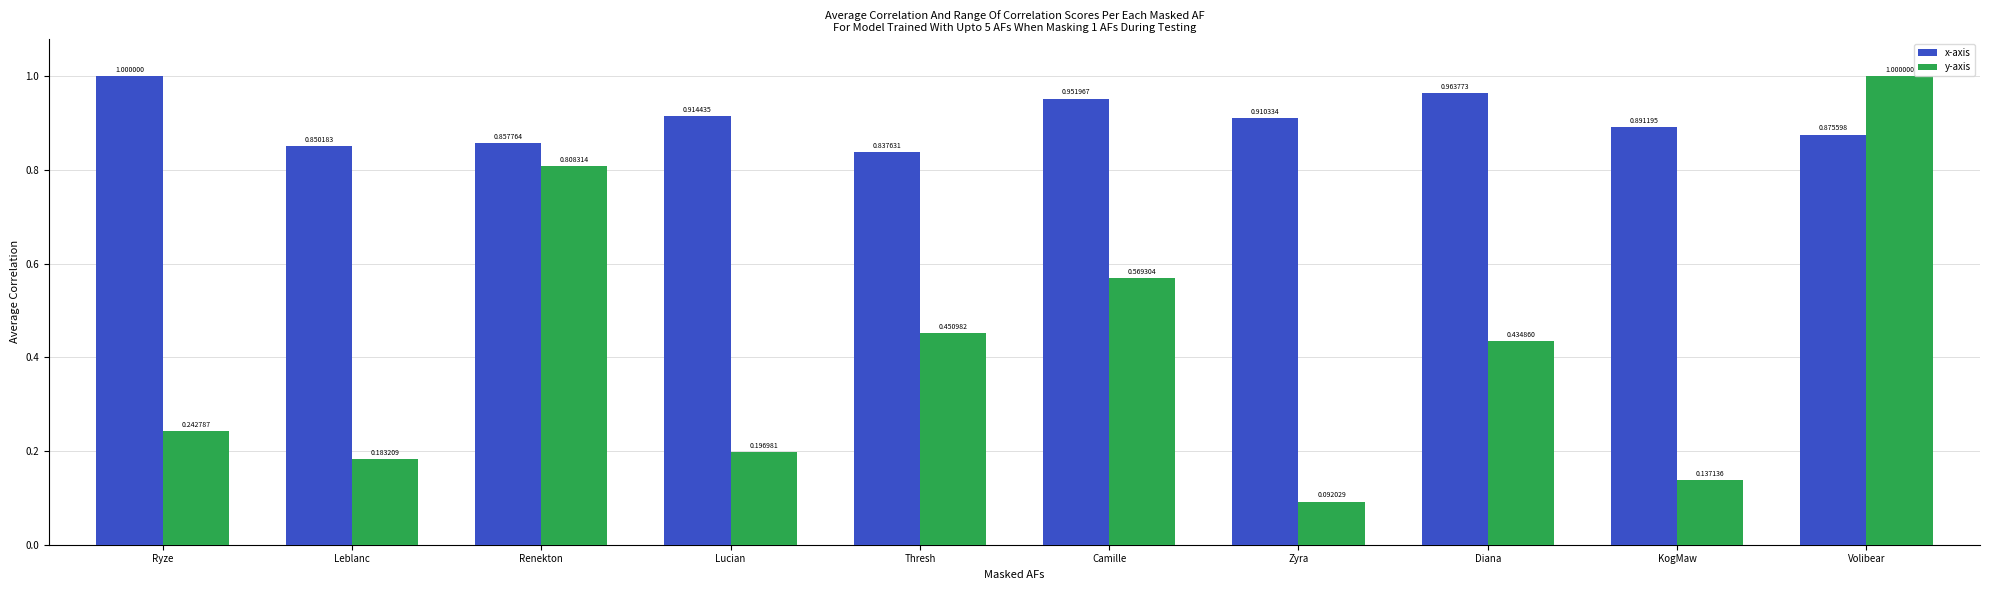

Which series has the widest spread of values?

y-axis